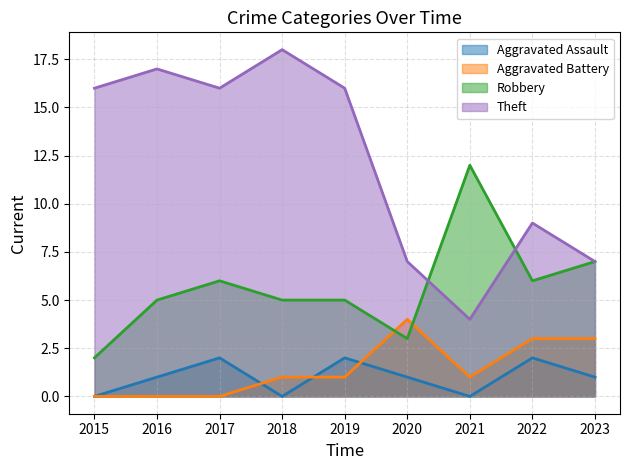

Does the chart display data point markers on the line(s)?

No